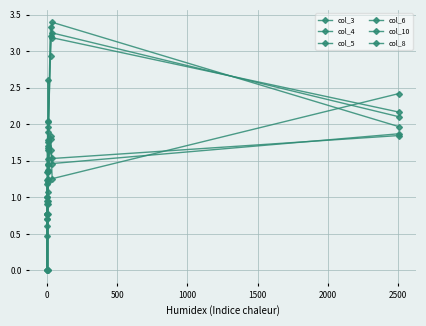

How many data points in col_5 are above 1?

8